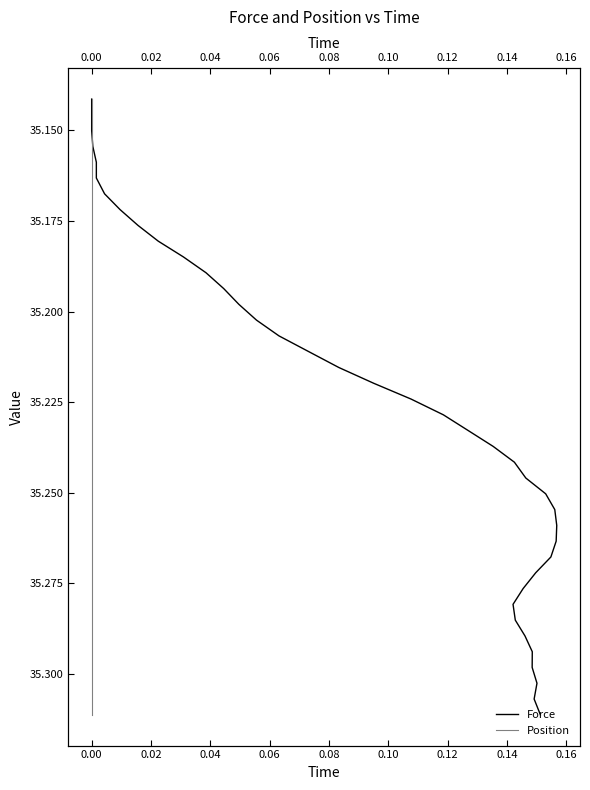

Count the Force values in the range 35 to 36.

40